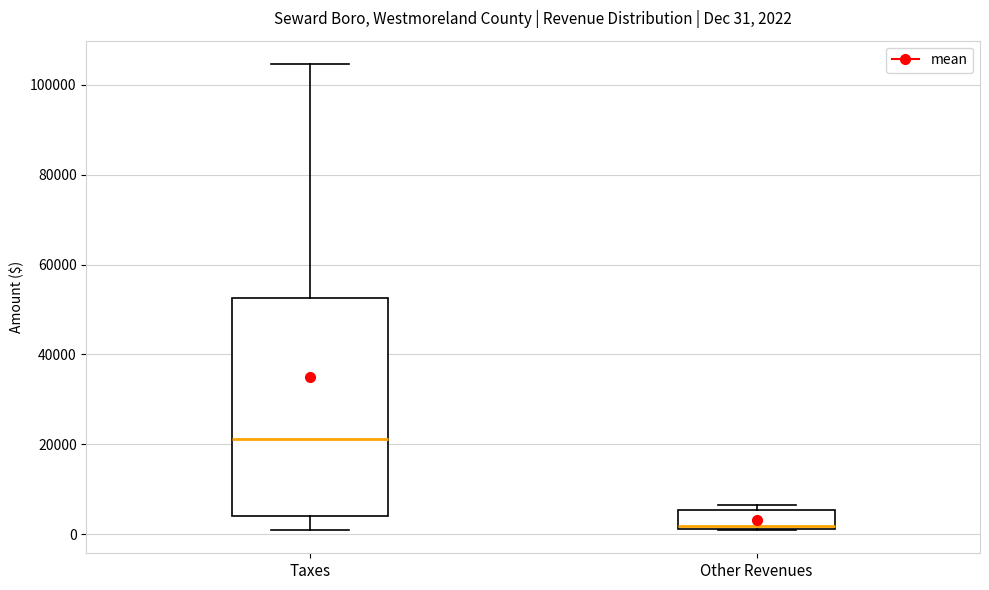

Which box has the lowest median line?

Other Revenues